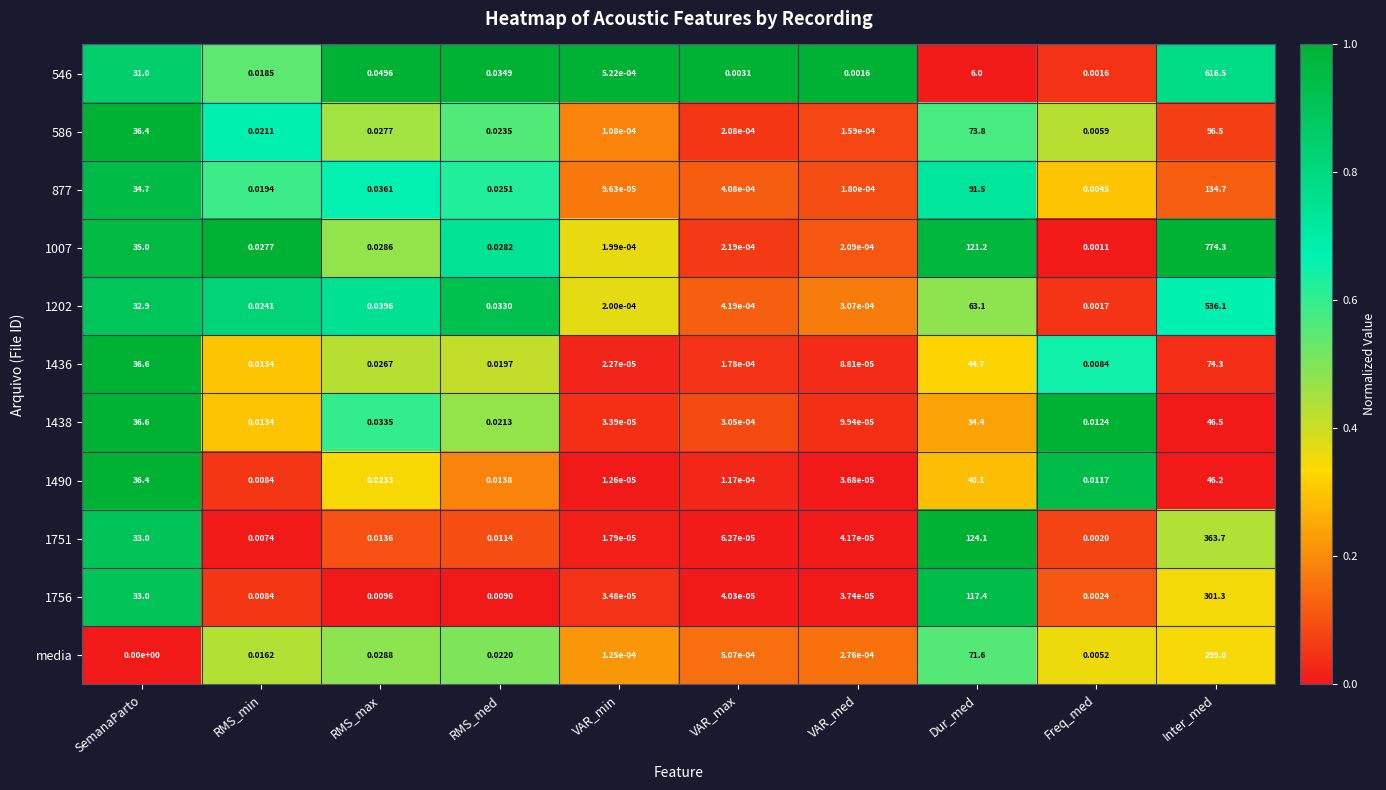

At which category is the sum across all series the highest?

Inter_med